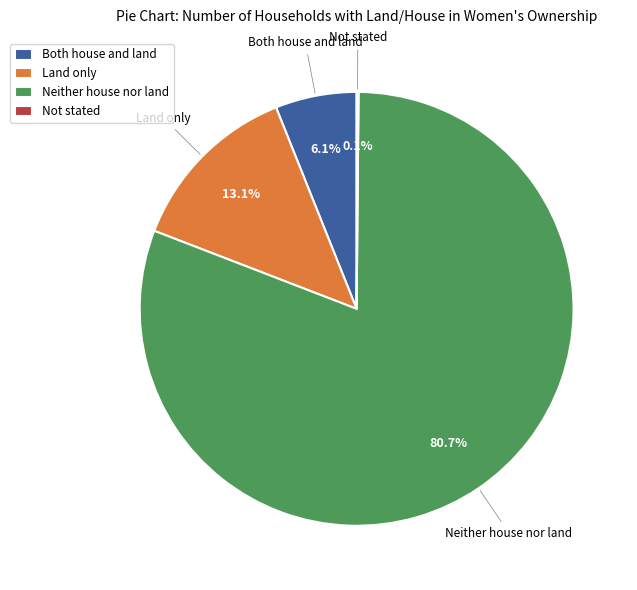

What percentage do Land only and Neither house nor land together represent?

93.8%